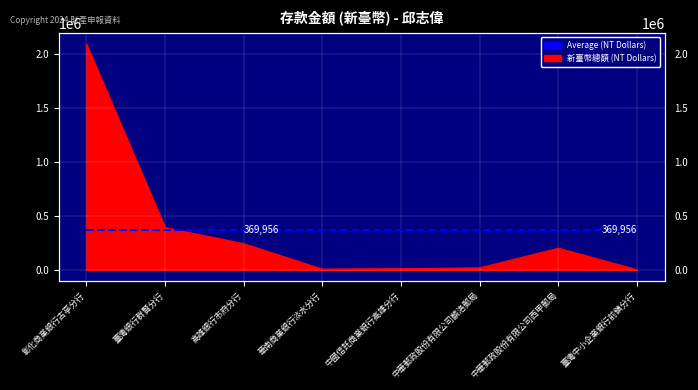

How many points are higher than both their immediate neighbors (excluding endpoints)?

1